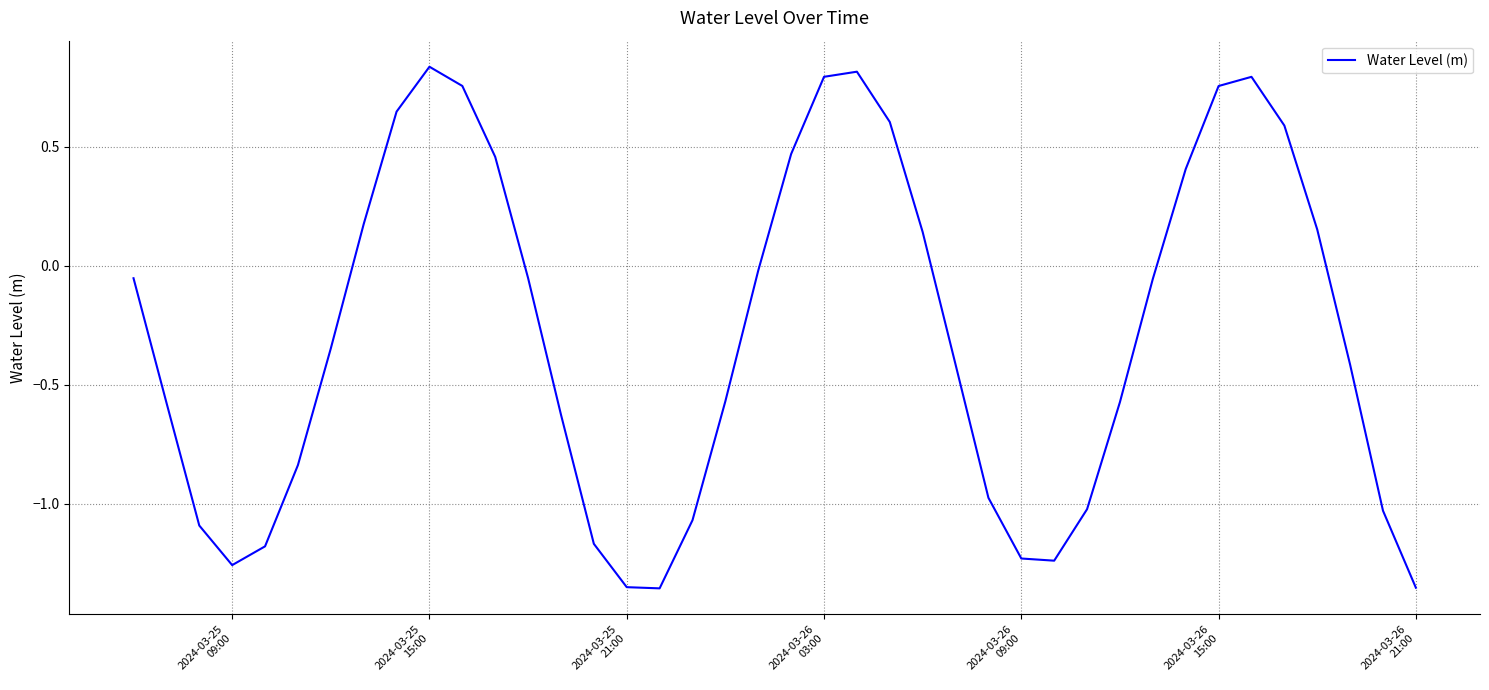

What is the difference between the maximum and minimum values?

2.2